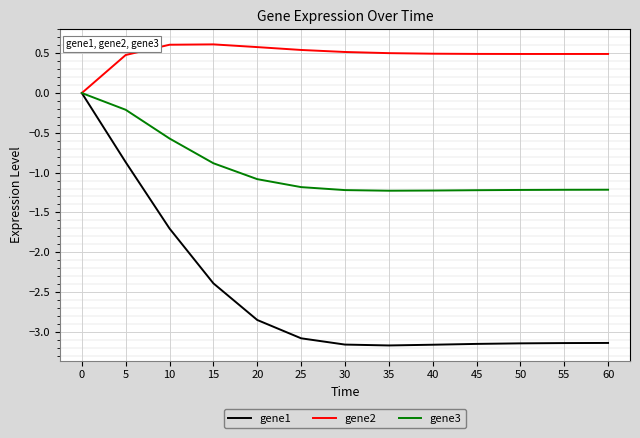

Rank the series by their average value, from lowest to highest.

gene1, gene3, gene2